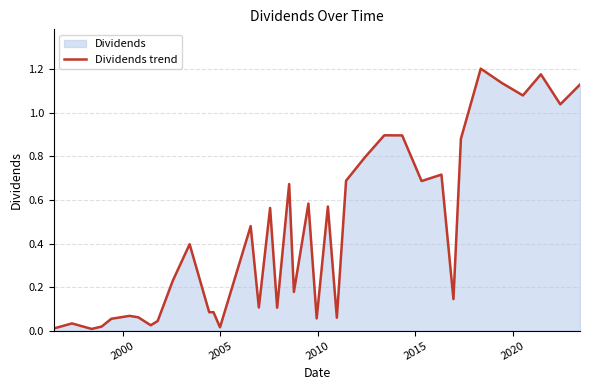

At which label is the value closest to 0?

2005